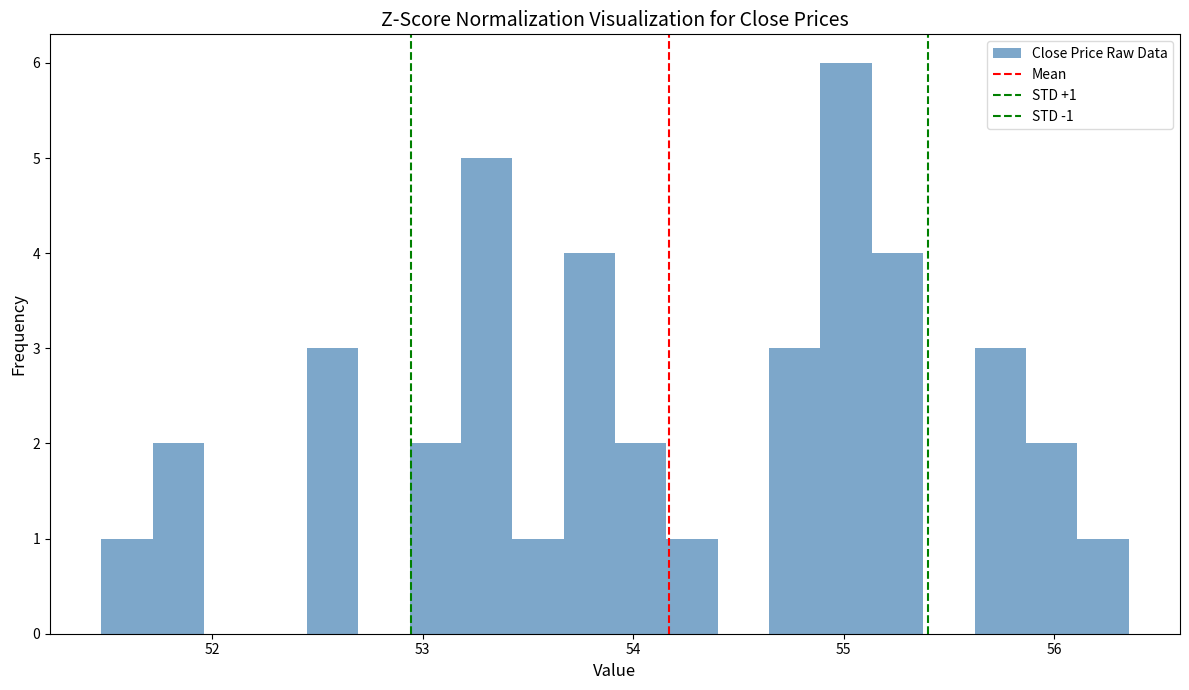

Read against the x-axis, roughly where is the centre of the tallest bar?

55.0